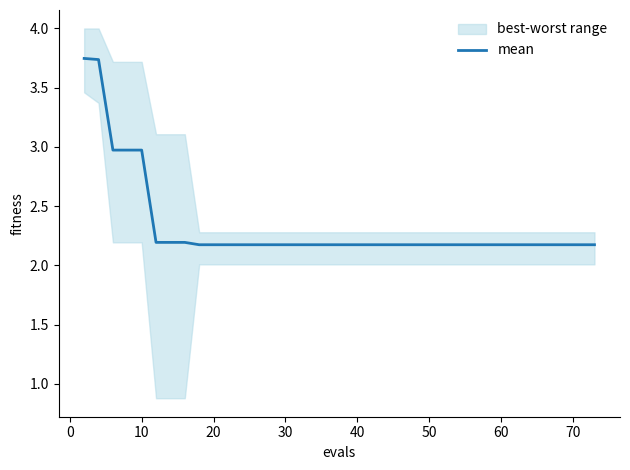

Reading left to right, list all the values displayed in this chart.

3.7	3.7	3.0	3.0	3.0	2.2	2.2	2.2	2.2	2.2	2.2	2.2	2.2	2.2	2.2	2.2	2.2	2.2	2.2	2.2	2.2	2.2	2.2	2.2	2.2	2.2	2.2	2.2	2.2	2.2	2.2	2.2	2.2	2.2	2.2	2.2	2.2	2.2	2.2	2.2